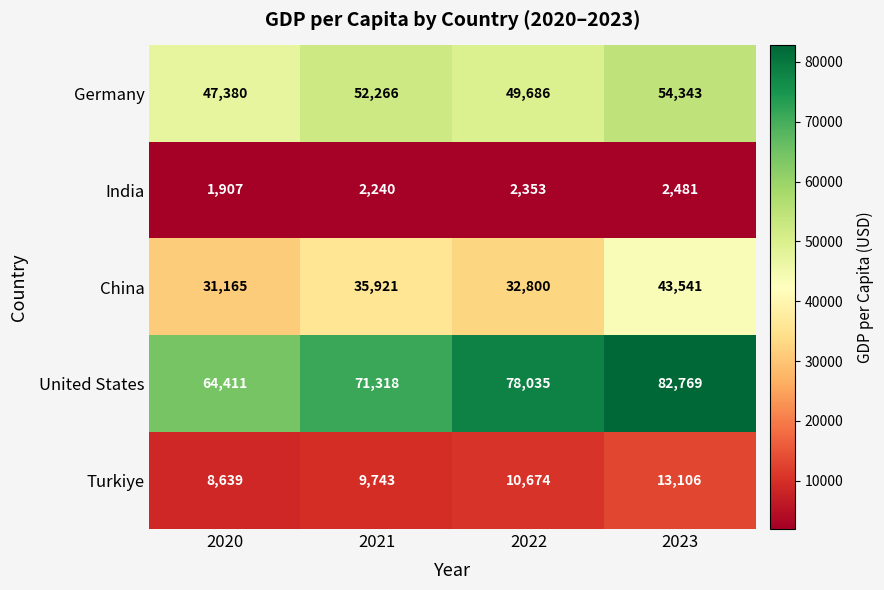

Read the Germany value at 2021, to the nearest 100.

52300